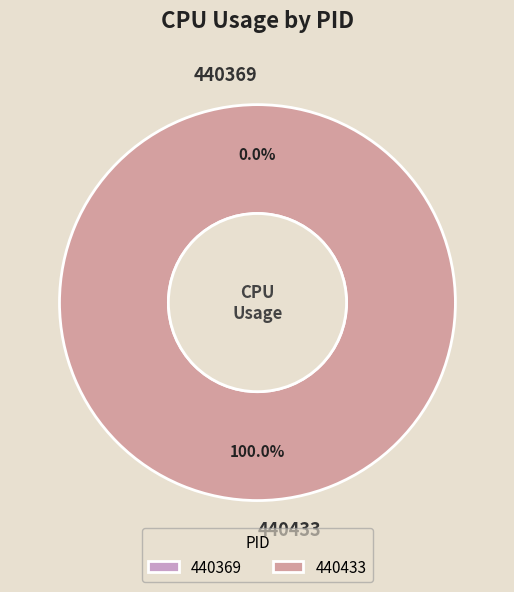

To the nearest percent, what is the difference between the largest and smallest slice percentages?

100%